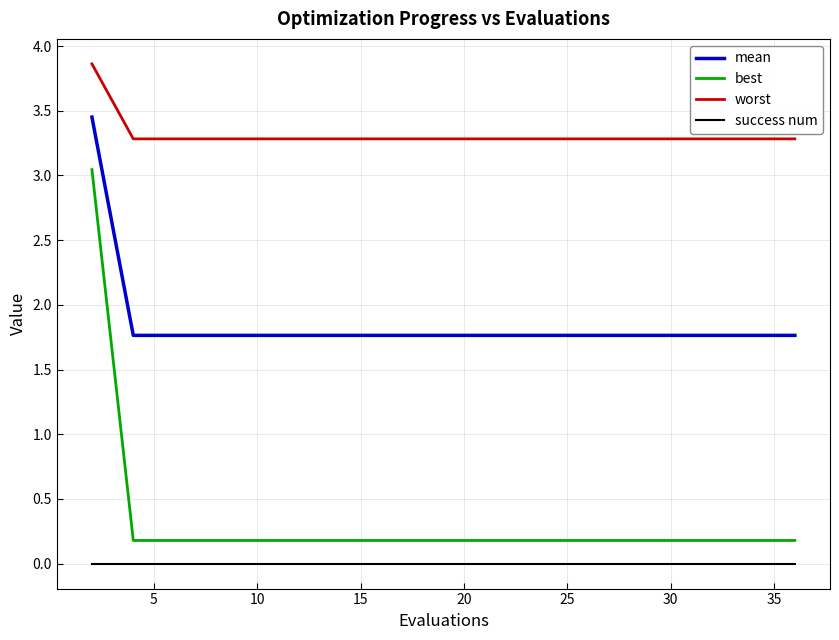

Rank the series by their maximum value, from highest to lowest.

worst, mean, best, success num